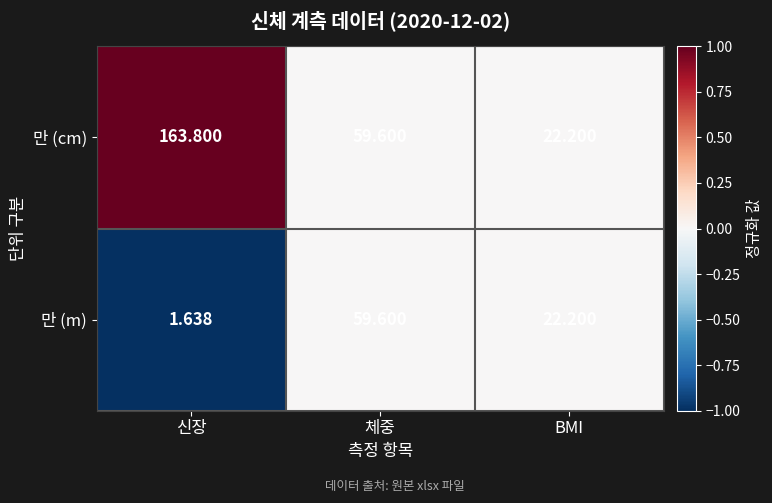

How many data points does each series have?

3